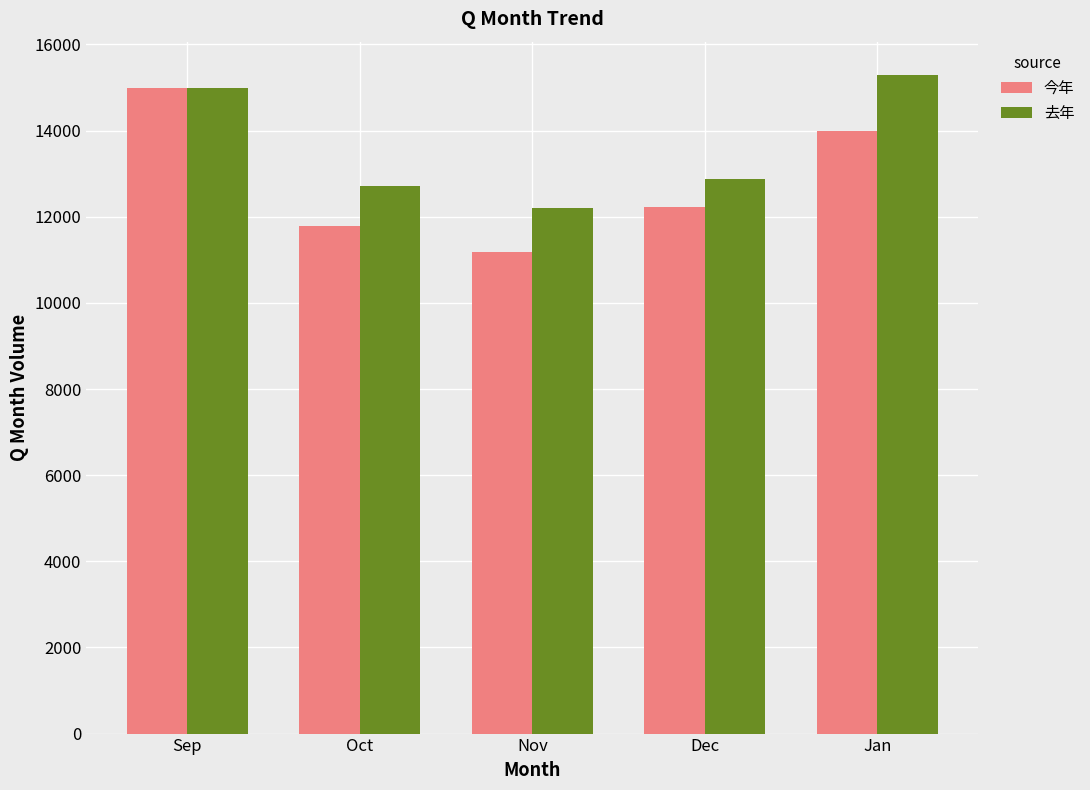

At which label is 今年 closest to 13076?

Dec